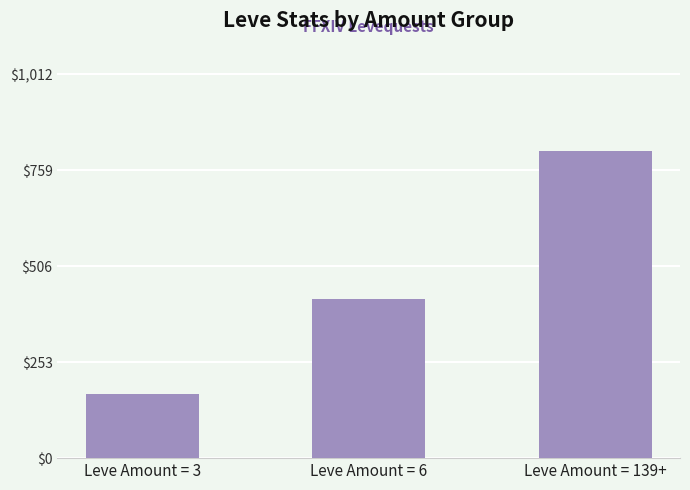

Reading left to right, list all the values displayed in this chart.

168	420	810